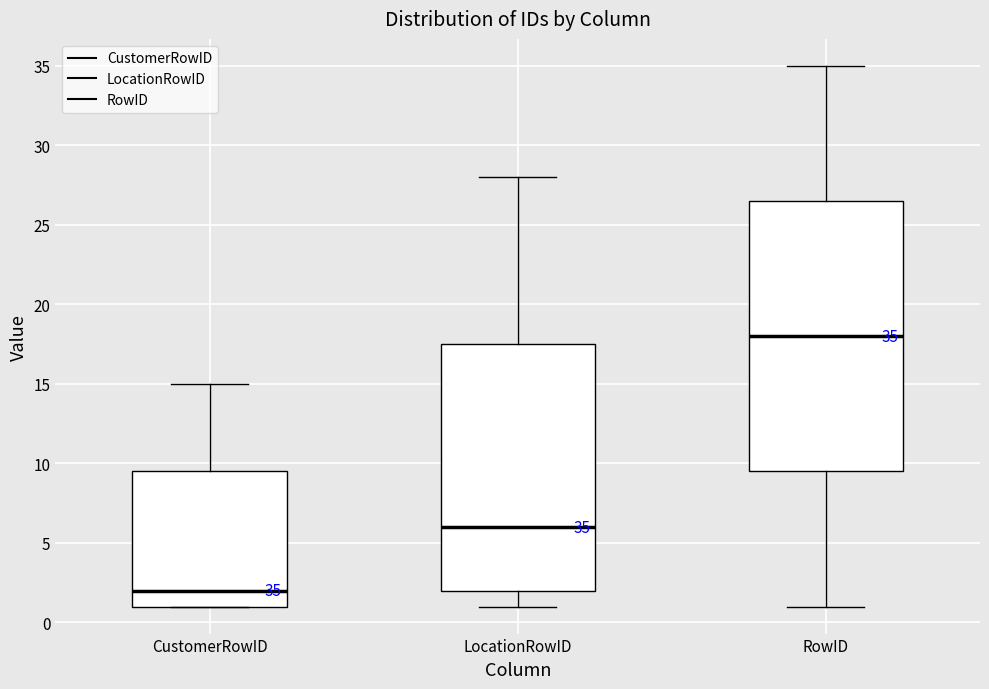

Which box has the highest median line?

RowID